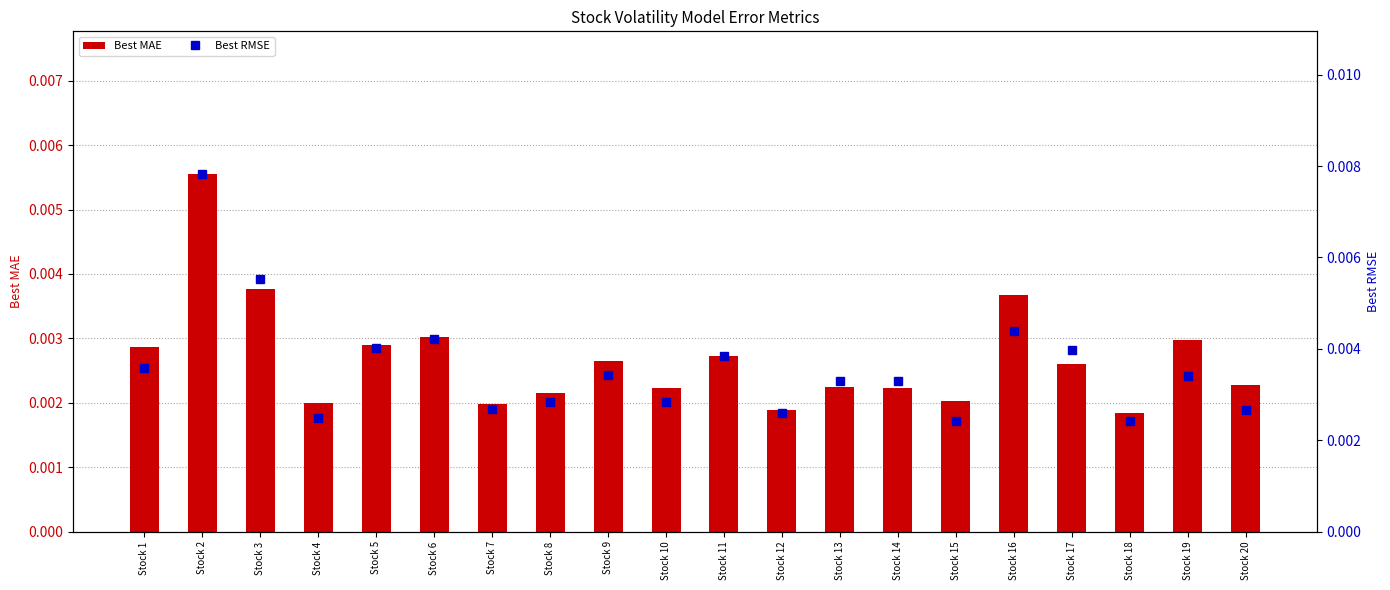

At how many categories does at least one series exceed 0?

20